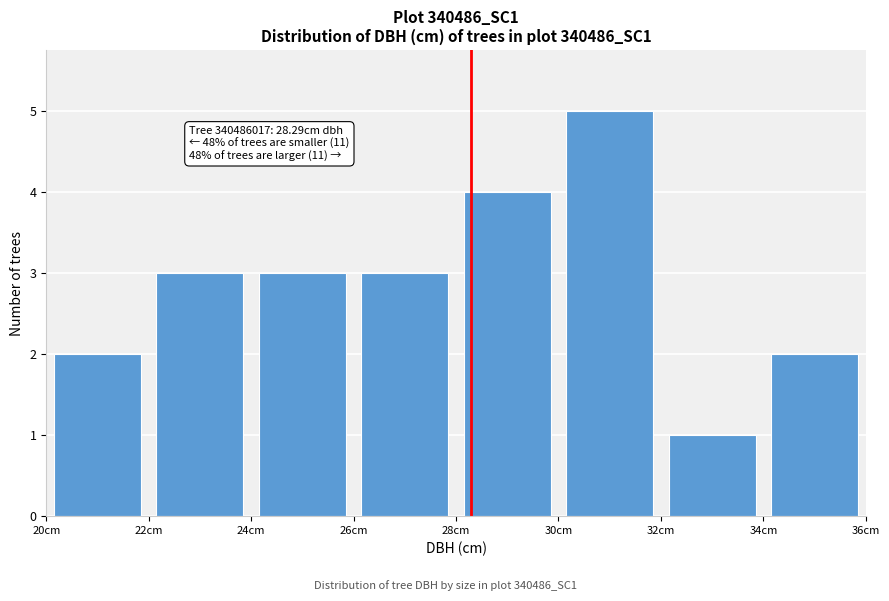

Over which range of the x-axis is the bar tallest?

30 to 32